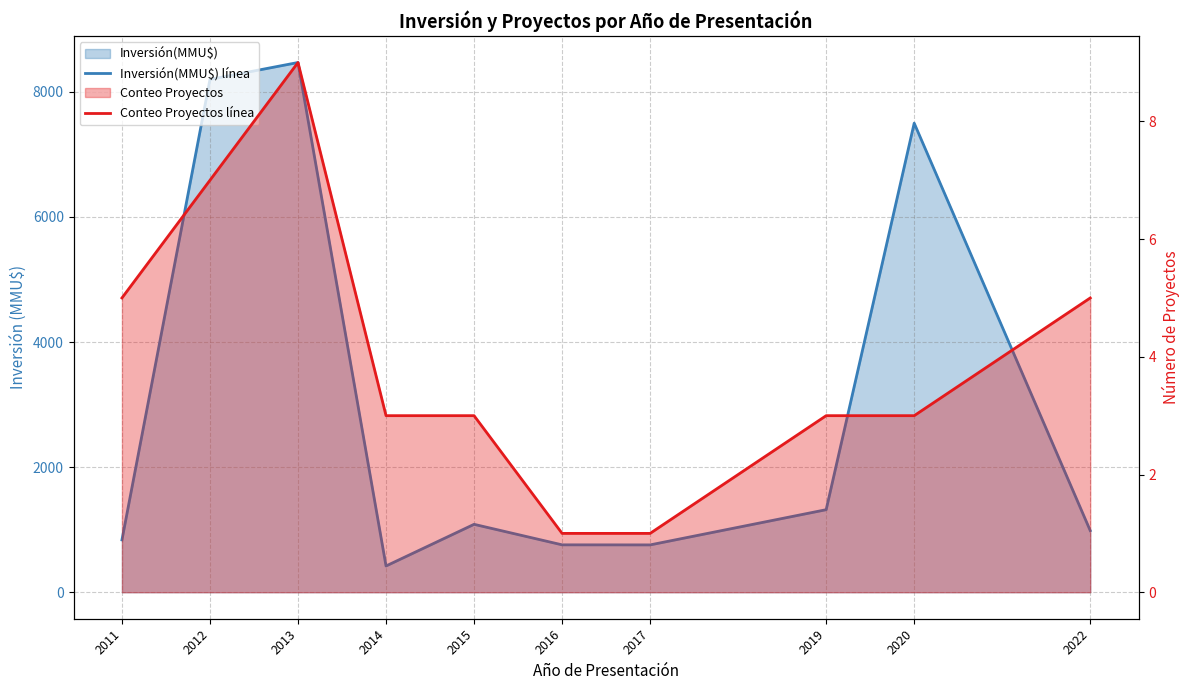

At which category does Conteo Proyectos línea reach its first local peak?

2013